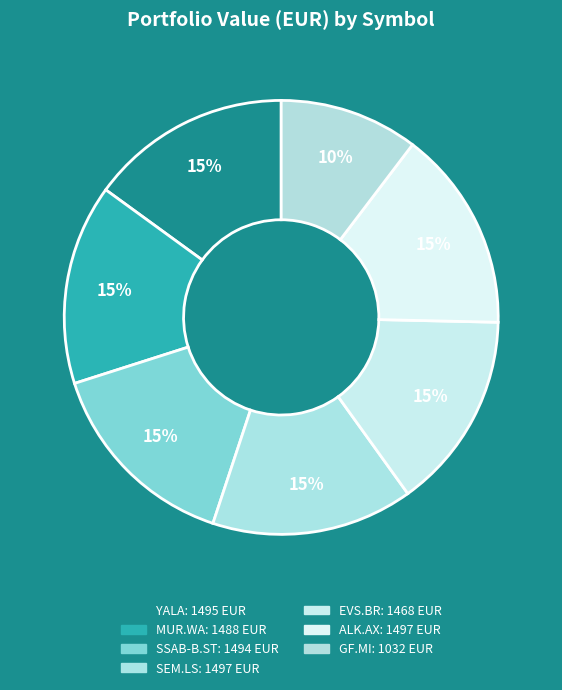

Which slice is the largest?

ALK.AX